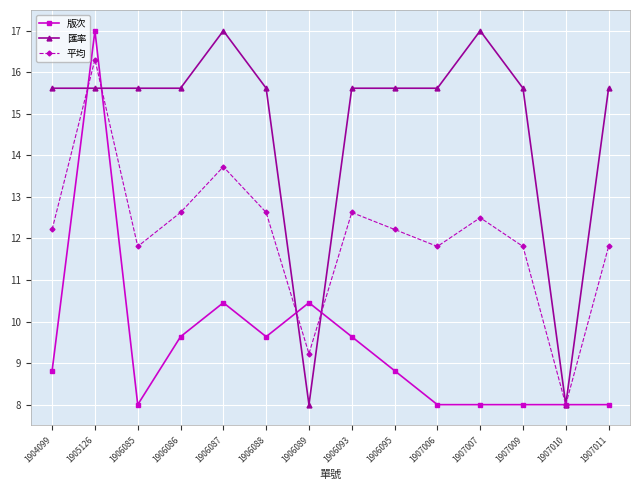

True or false: 版次 has a value of 4.4 at 1906095.

False